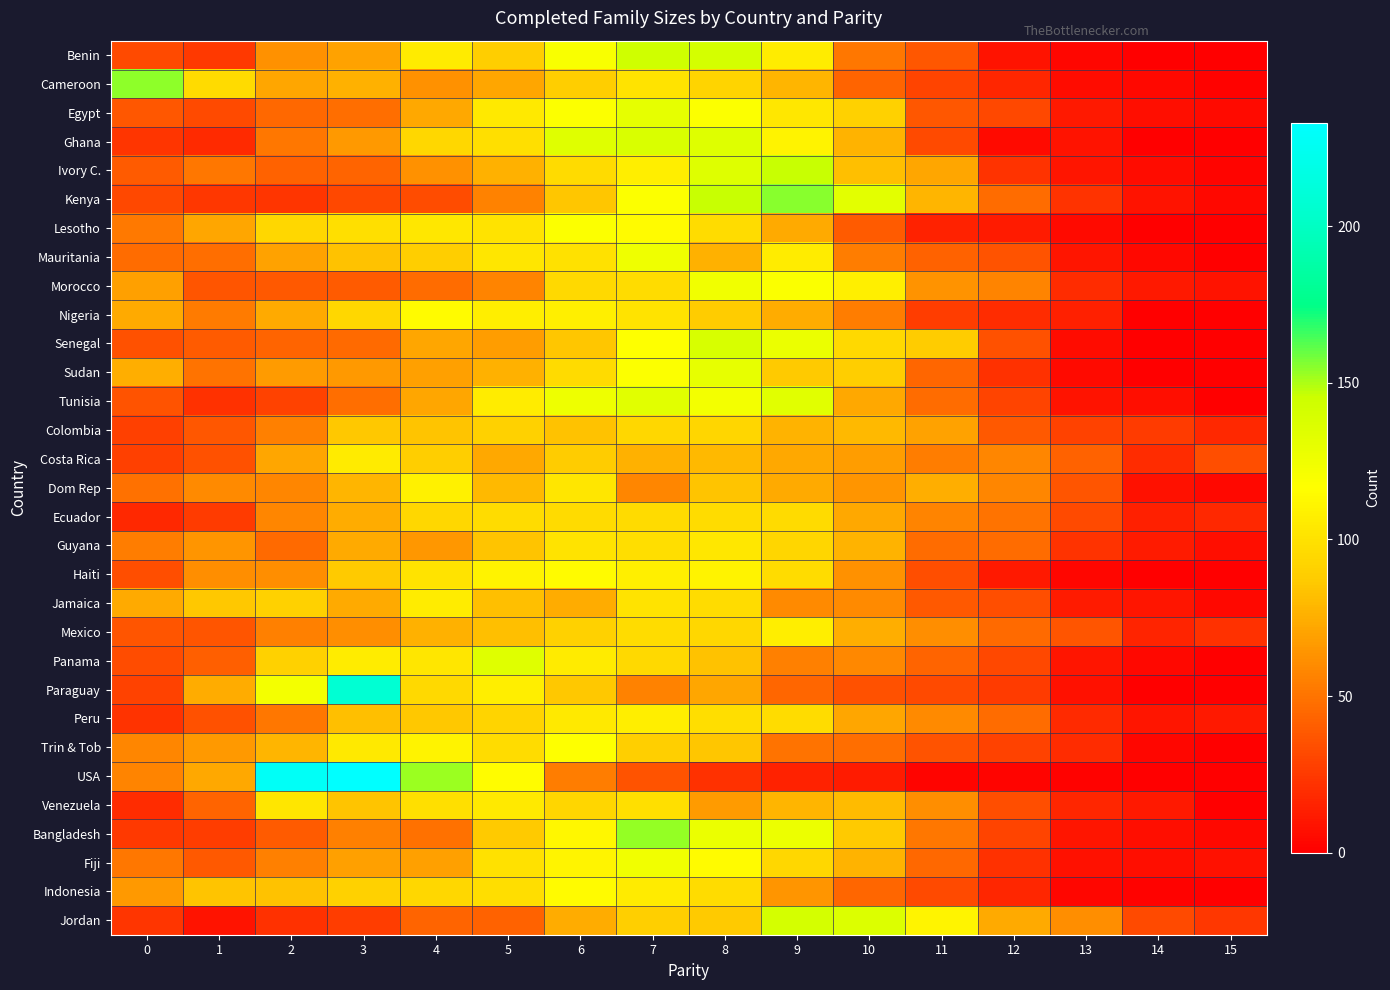

Reading right to left, transcribe all the data shown in this chart.

Benin: 15=0	14=0	13=3	12=9	11=38	10=51	9=106	8=141	7=143	6=120	5=89	4=105	3=70	2=62	1=25	0=32
Cameroon: 15=1	14=4	13=6	12=17	11=30	10=43	9=78	8=92	7=101	6=89	5=71	4=62	3=76	2=71	1=96	0=154
Egypt: 15=5	14=7	13=11	12=31	11=38	10=91	9=103	8=118	7=131	6=118	5=104	4=72	3=48	2=45	1=32	0=38
Ghana: 15=0	14=0	13=9	12=5	11=32	10=77	9=110	8=135	7=138	6=134	5=99	4=94	3=66	2=51	1=19	0=23
Ivory C.: 15=2	14=6	13=10	12=22	11=71	10=82	9=146	8=135	7=107	6=96	5=76	4=62	3=43	2=42	1=51	0=40
Kenya: 15=4	14=9	13=22	12=47	11=78	10=132	9=155	8=146	7=118	6=85	5=56	4=33	3=31	2=23	1=24	0=31
Lesotho: 15=0	14=0	13=5	12=12	11=15	10=40	9=73	8=97	7=114	6=118	5=101	4=103	3=99	2=94	1=71	0=52
Mauritania: 15=0	14=4	13=10	12=36	11=42	10=54	9=106	8=76	7=125	6=100	5=102	4=89	3=83	2=70	1=48	0=47
Morocco: 15=9	14=11	13=20	12=57	11=63	10=108	9=119	8=124	7=97	6=95	5=57	4=47	3=40	2=39	1=37	0=69
Nigeria: 15=0	14=0	13=14	12=20	11=27	10=54	9=74	8=88	7=101	6=108	5=107	4=114	3=94	2=73	1=53	0=73
Senegal: 15=0	14=0	13=6	12=35	11=88	10=95	9=128	8=139	7=117	6=85	5=68	4=71	3=46	2=43	1=40	0=35
Sudan: 15=0	14=0	13=5	12=21	11=44	10=89	9=87	8=130	7=118	6=96	5=76	4=69	3=66	2=67	1=50	0=75
Tunisia: 15=0	14=7	13=9	12=30	11=47	10=72	9=133	8=123	7=133	6=126	5=106	4=71	3=48	2=29	1=21	0=36
Colombia: 15=18	14=26	13=29	12=39	11=70	10=80	9=77	8=93	7=94	6=83	5=91	4=84	3=86	2=55	1=38	0=28
Costa Rica: 15=34	14=20	13=42	12=58	11=54	10=68	9=72	8=80	7=76	6=88	5=72	4=89	3=105	2=71	1=35	0=28
Dom Rep: 15=4	14=8	13=37	12=58	11=75	10=64	9=73	8=84	7=58	6=102	5=80	4=109	3=78	2=58	1=60	0=49
Ecuador: 15=18	14=14	13=32	12=50	11=57	10=72	9=96	8=97	7=96	6=96	5=97	4=94	3=74	2=58	1=26	0=18
Guyana: 15=7	14=12	13=22	12=47	11=47	10=77	9=93	8=103	7=98	6=101	5=84	4=65	3=73	2=46	1=64	0=54
Haiti: 15=0	14=0	13=3	12=11	11=34	10=62	9=97	8=110	7=108	6=114	5=110	4=101	3=87	2=61	1=61	0=34
Jamaica: 15=4	14=10	13=12	12=34	11=39	10=60	9=60	8=97	7=101	6=74	5=82	4=106	3=73	2=91	1=86	0=73
Mexico: 15=21	14=16	13=37	12=46	11=61	10=75	9=107	8=94	7=97	6=91	5=82	4=76	3=61	2=55	1=37	0=37
Panama: 15=0	14=4	13=10	12=31	11=43	10=59	9=55	8=83	7=95	6=105	5=134	4=102	3=106	2=91	1=41	0=33
Paraguay: 15=0	14=0	13=8	12=26	11=32	10=35	9=44	8=71	7=56	6=86	5=107	4=95	3=208	2=122	1=74	0=29
Peru: 15=11	14=10	13=19	12=47	11=60	10=71	9=97	8=98	7=107	6=104	5=92	4=86	3=82	2=51	1=35	0=22
Trin & Tob: 15=0	14=3	13=20	12=29	11=36	10=48	9=50	8=85	7=90	6=117	5=97	4=110	3=104	2=78	1=66	0=58
USA: 15=0	14=0	13=1	12=2	11=2	10=12	9=15	8=21	7=36	6=54	5=115	4=152	3=233	2=228	1=72	0=57
Venezuela: 15=0	14=11	13=17	12=34	11=61	10=81	9=78	8=67	7=99	6=93	5=104	4=99	3=84	2=102	1=43	0=20
Bangladesh: 15=4	14=7	13=10	12=30	11=51	10=87	9=127	8=128	7=153	6=112	5=87	4=49	3=55	2=40	1=27	0=25
Fiji: 15=8	14=7	13=8	12=21	11=45	10=77	9=94	8=114	7=124	6=111	5=100	4=69	3=69	2=55	1=39	0=51
Indonesia: 15=0	14=1	13=3	12=17	11=32	10=44	9=64	8=97	7=105	6=114	5=98	4=94	3=91	2=83	1=84	0=66
Jordan: 15=24	14=32	13=61	12=73	11=111	10=136	9=141	8=87	7=90	6=74	5=42	4=43	3=27	2=21	1=9	0=23